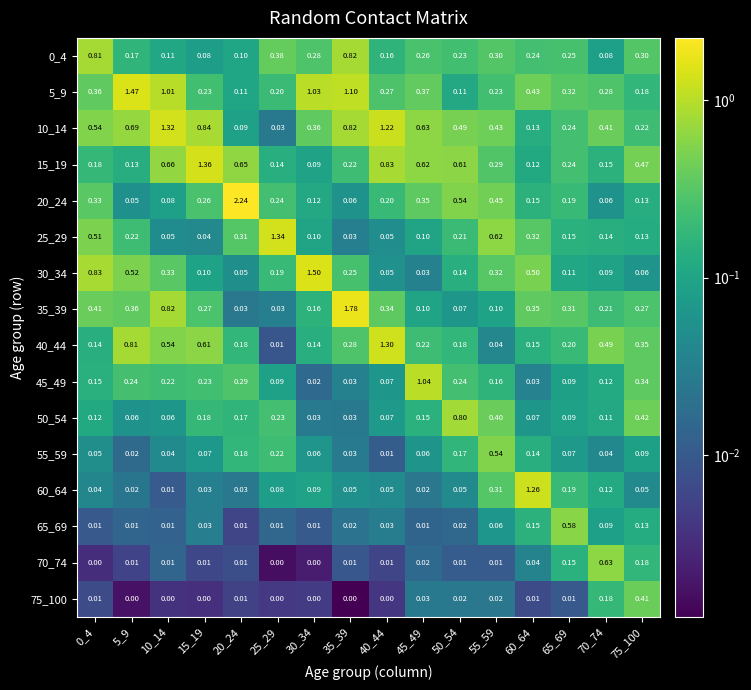

Is the value of 0_4 at 70_74 greater than the value of 65_69 at 65_69?

No